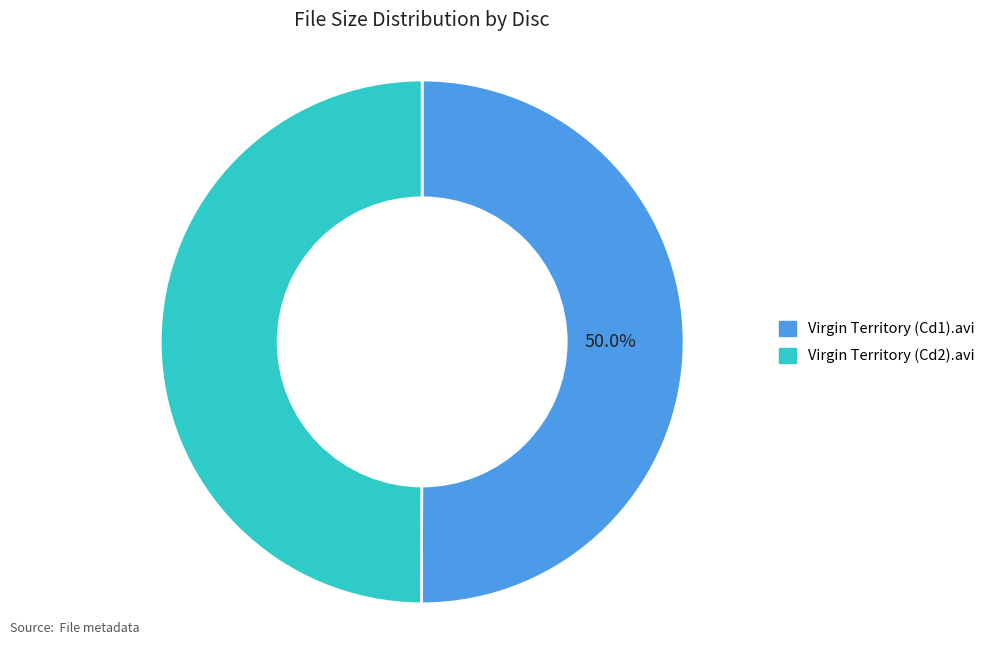

Is the sum of Virgin Territory (Cd1).avi and Virgin Territory (Cd2).avi greater than half?

Yes